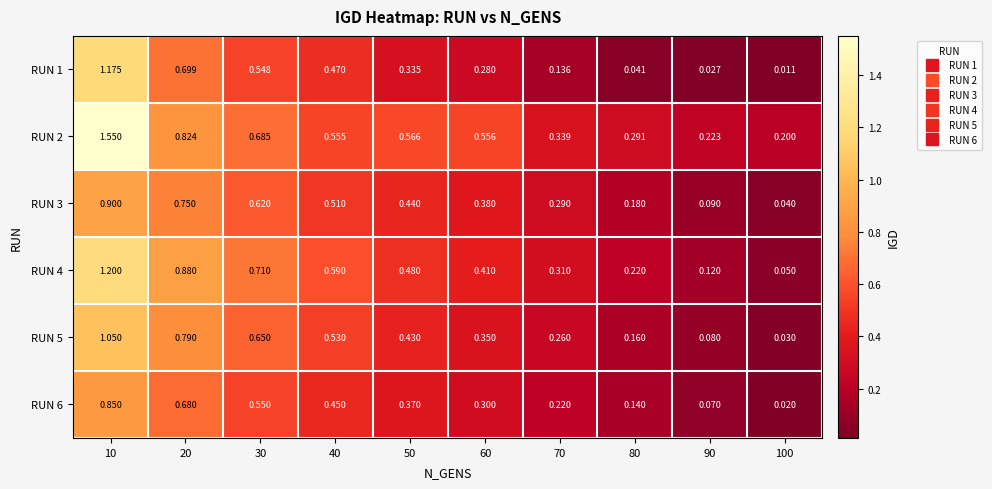

Between 40 and 60, which series saw the biggest shift?

RUN 1